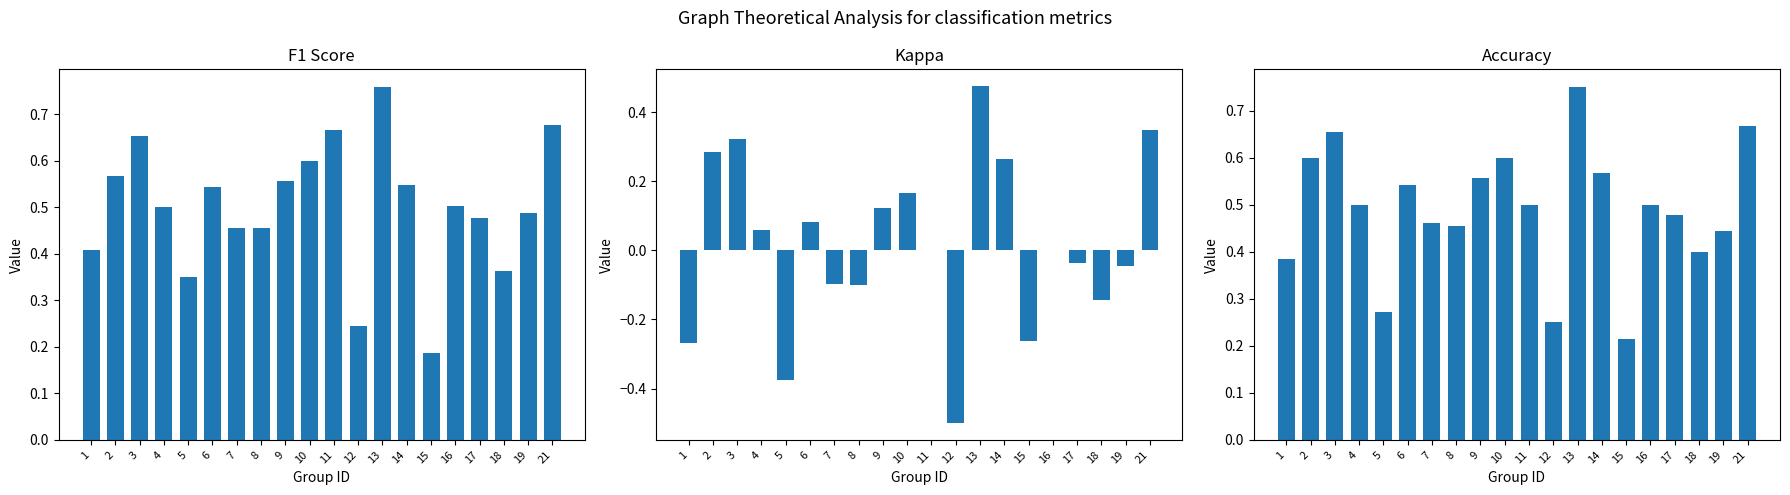

Rank the series by their maximum value, from highest to lowest.

f1, accuracy, kappa